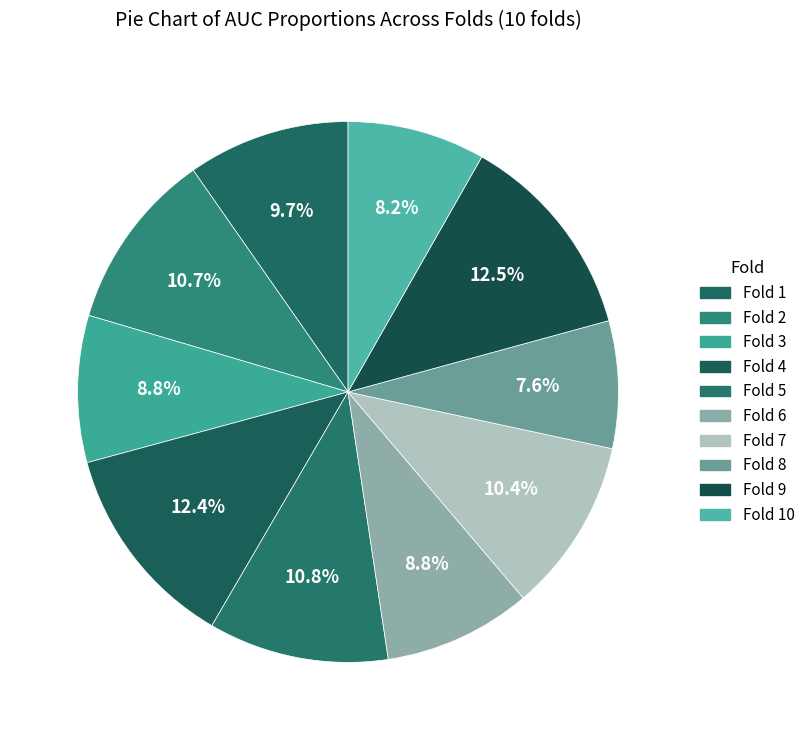

To the nearest percent, what is the difference between the largest and smallest slice percentages?

5%